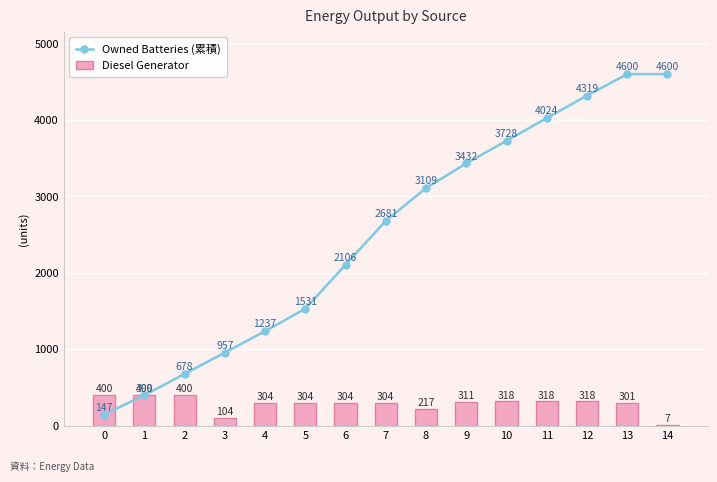

At which category is the sum across all series the highest?

13